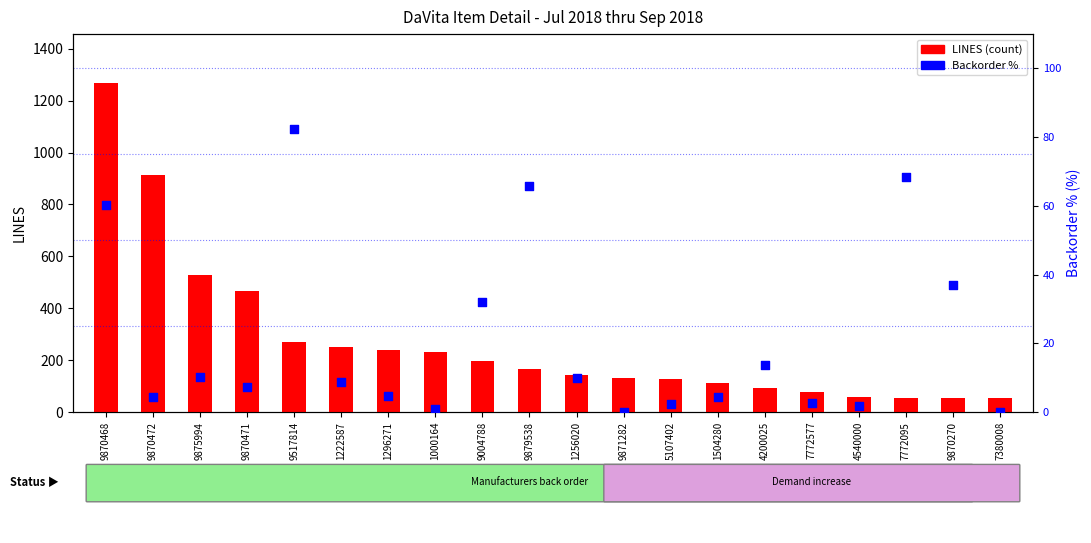

At which category is the sum across all series the highest?

9870468